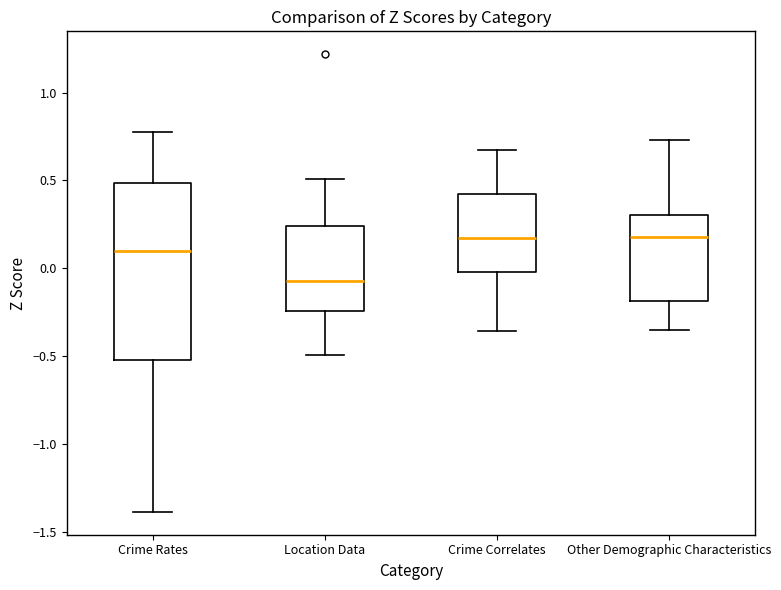

Reading left to right, read every box against the y-axis: the position of its median line, the range the box covers, and the ends of its whiskers. The values are not printed on the chart, so give them approximately, as read against the axis.

Crime Rates: median 0.10, box -0.50 to 0.50, whiskers -1.40 to 0.80
Location Data: median -0.05, box -0.25 to 0.25, whiskers -0.50 to 0.50
Crime Correlates: median 0.15, box 0.00 to 0.40, whiskers -0.35 to 0.65
Other Demographic Characteristics: median 0.20, box -0.20 to 0.30, whiskers -0.35 to 0.75